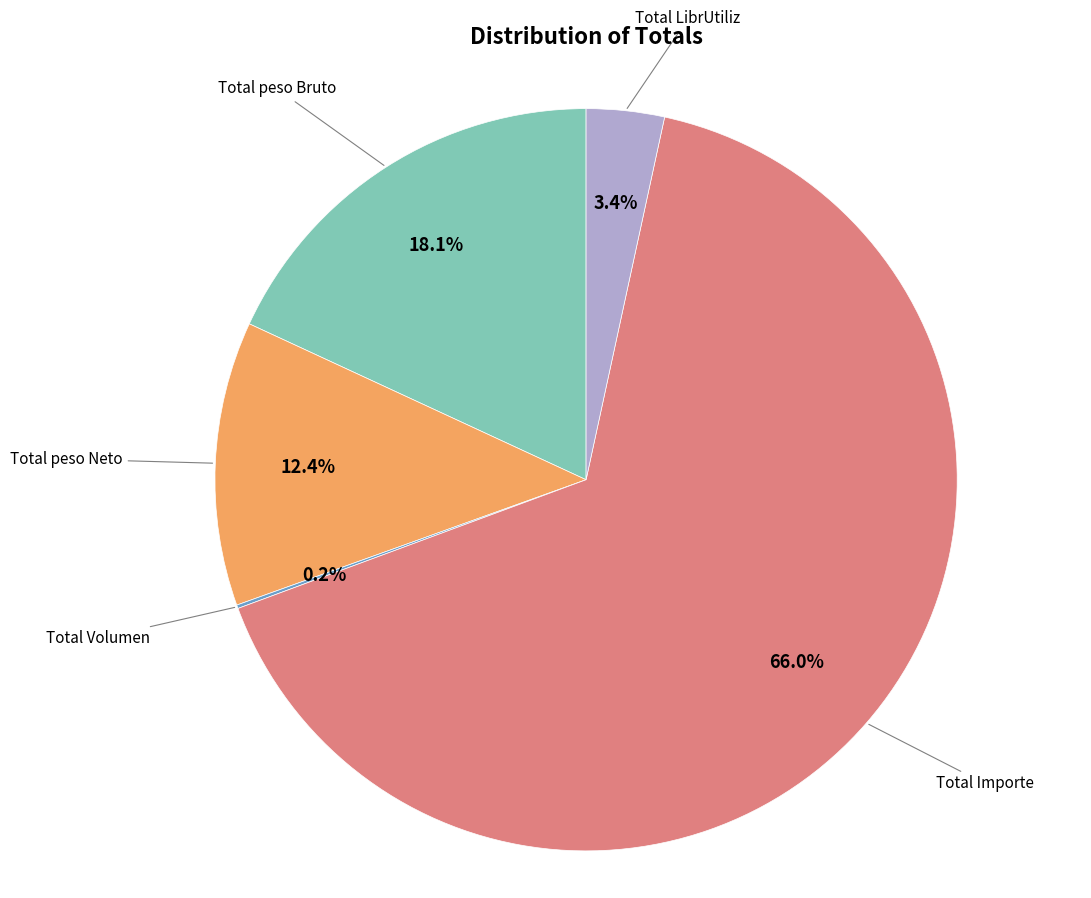

Approximately how many times larger is the value at Total Importe compared to Total peso Neto?

5.3